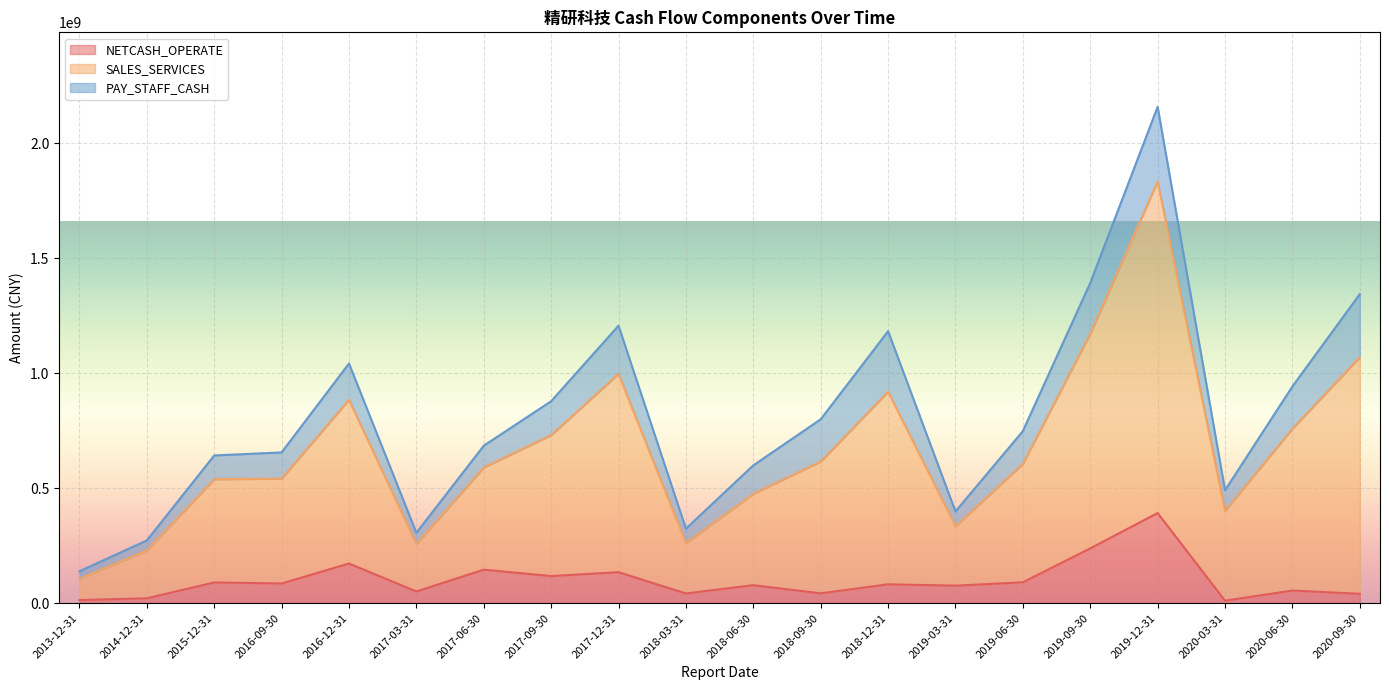

Which series changed the most between 2020-03-31 and 2018-06-30?

NETCASH_OPERATE